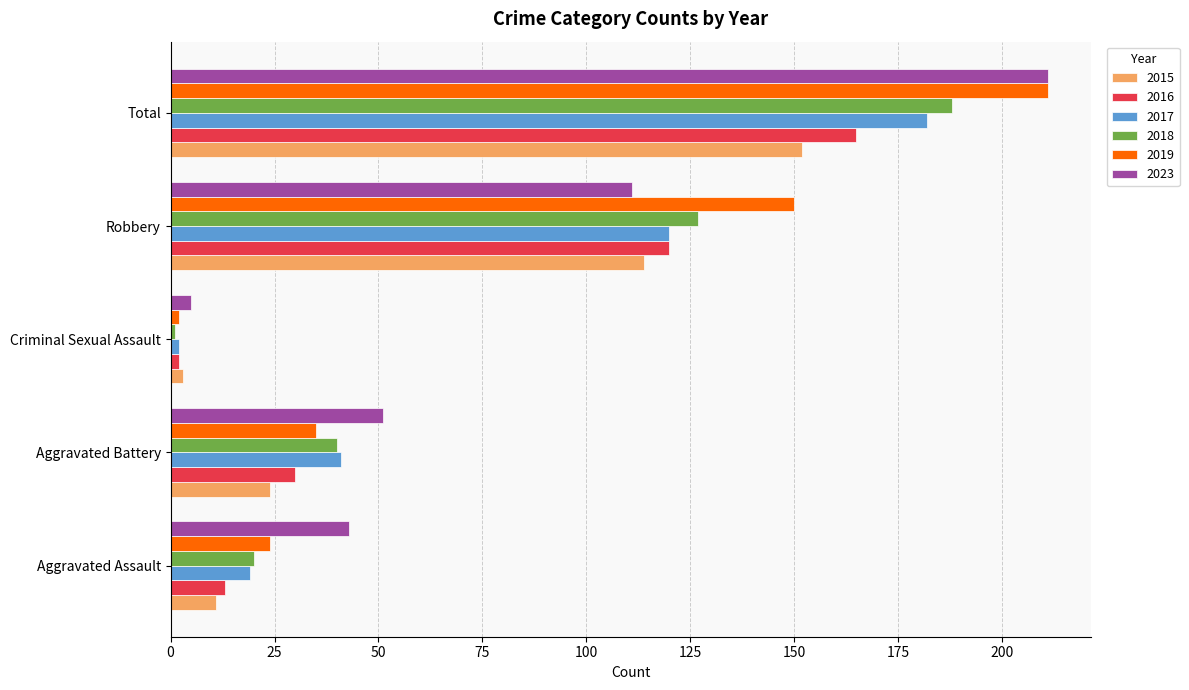

What is the lowest value of the 2015 series?

3